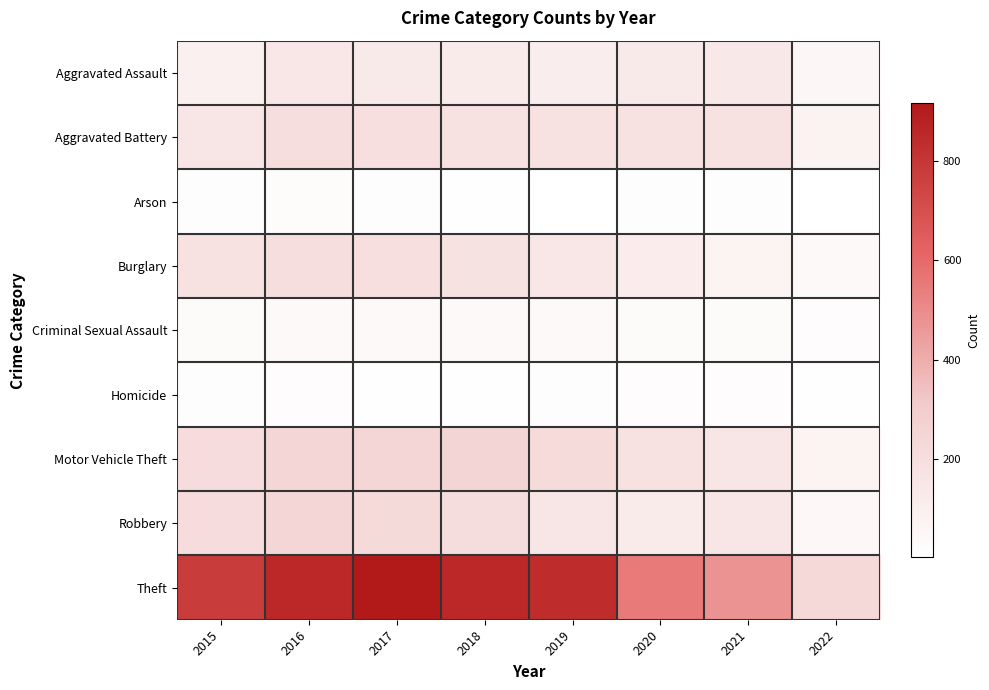

Between 2017 and 2021, which series saw the biggest shift?

Theft